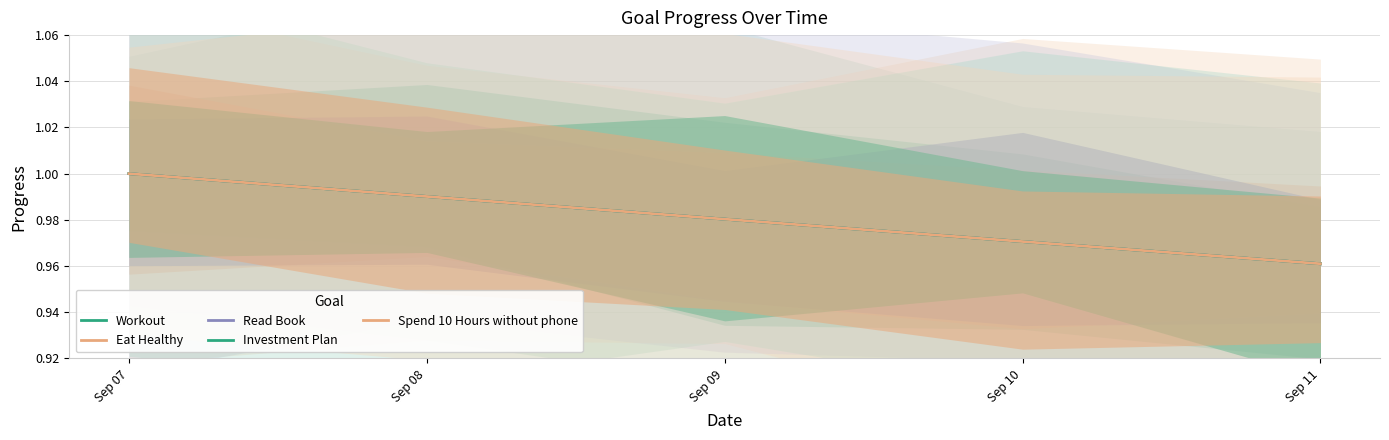

Rank the series at Sep 10 from highest to lowest value.

Workout, Eat Healthy, Read Book, Investment Plan, Spend 10 Hours without phone